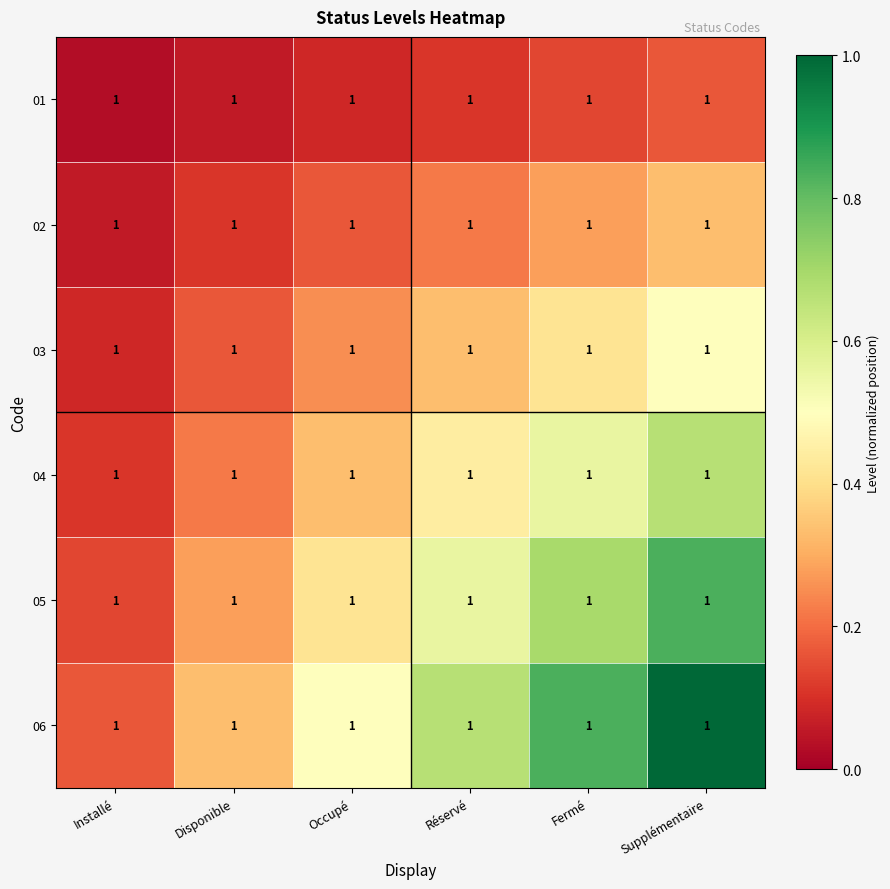

List the labels in order of 06 value, smallest first.

Installé, Disponible, Occupé, Réservé, Fermé, Supplémentaire